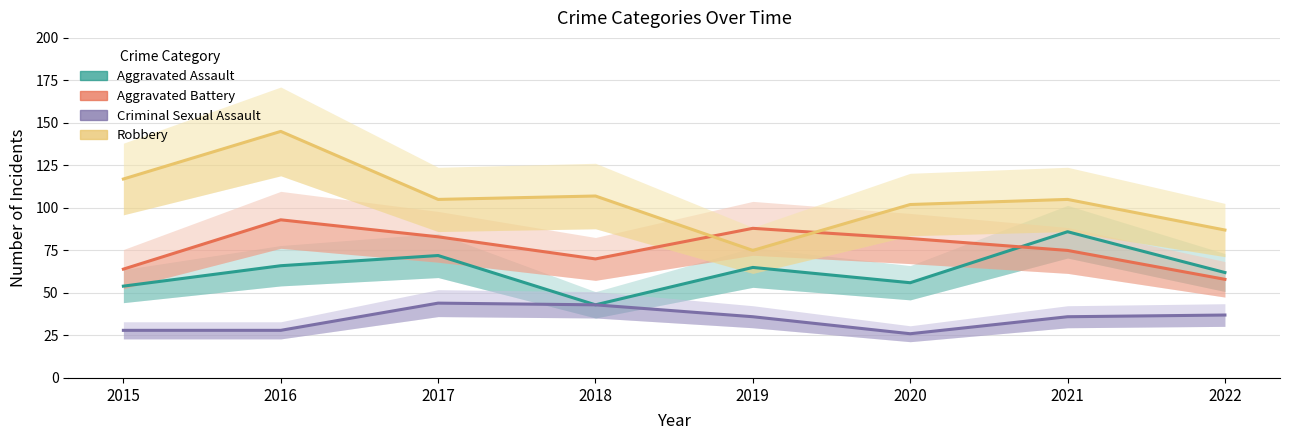

Between 2015 and 2017, which series saw the biggest shift?

Aggravated Battery